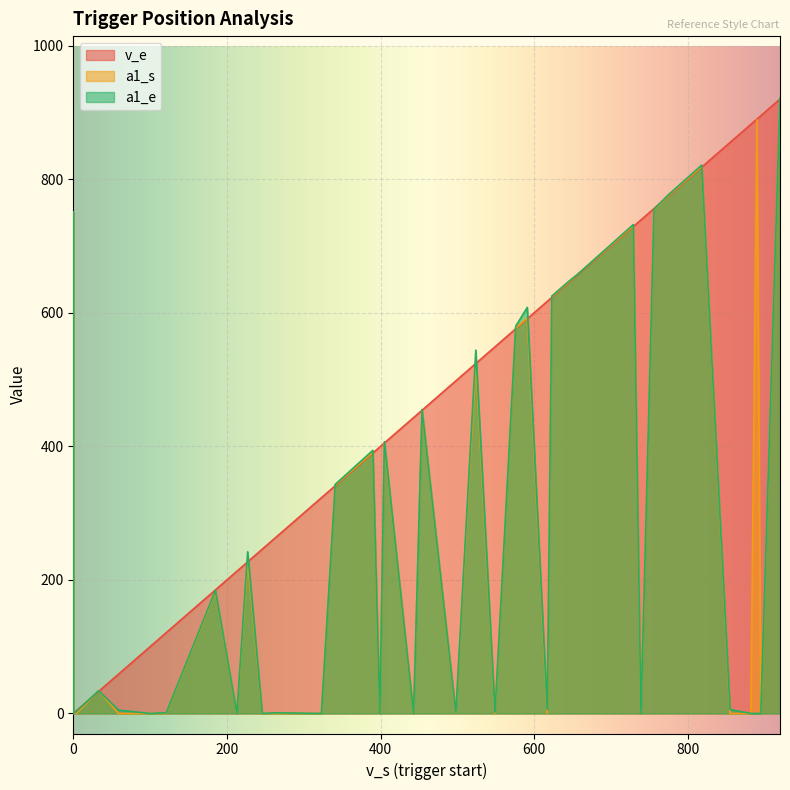

Rank the series at 23 from lowest to highest value.

a1_s, a1_e, v_e